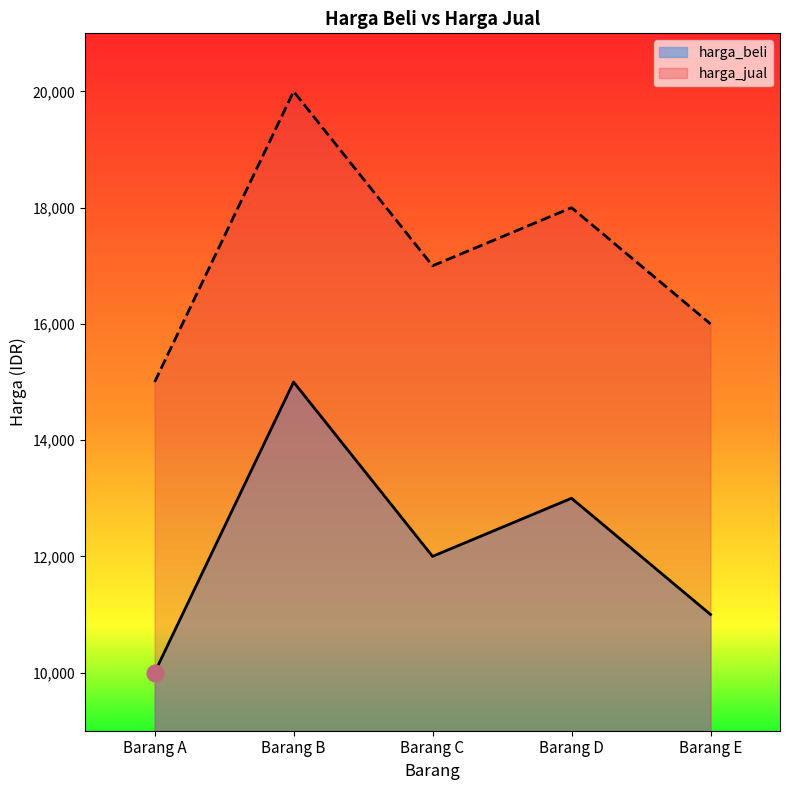

What is the minimum value for harga_jual?

15000